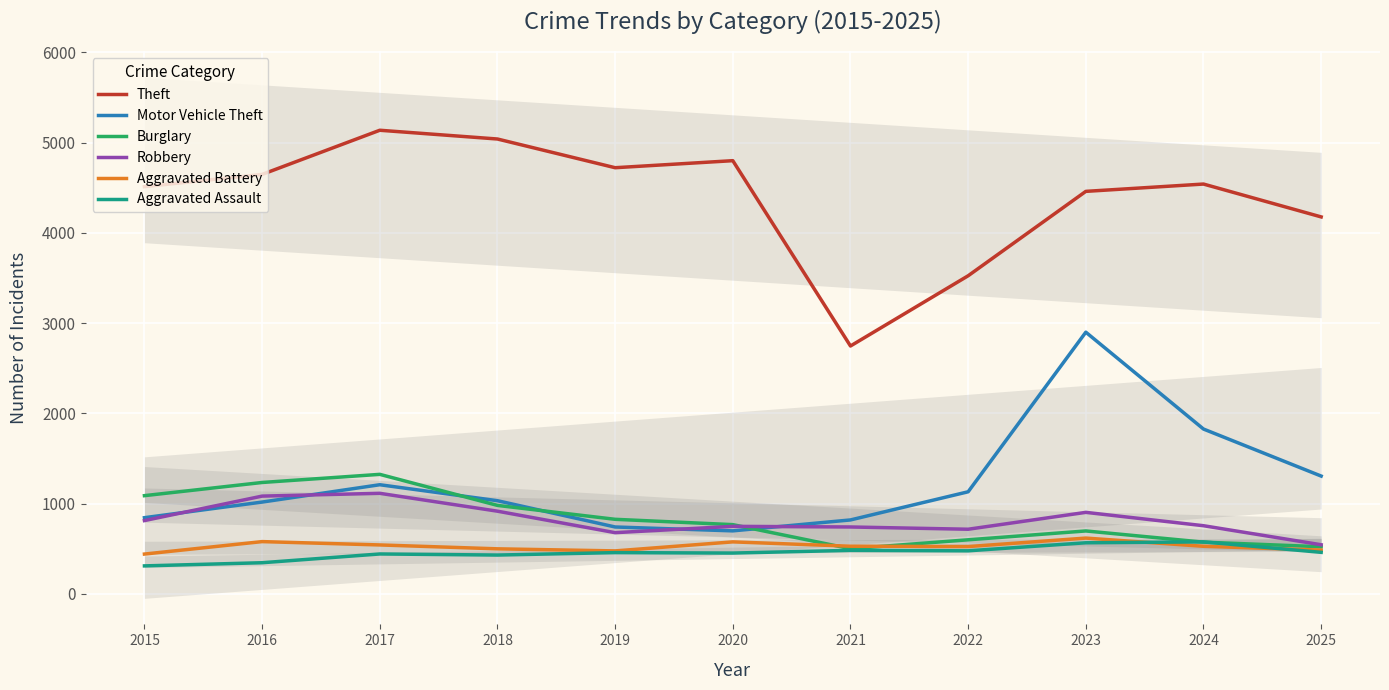

Reading right to left, list all the values displayed in this chart.

Theft: 2025=4176	2024=4540	2023=4459	2022=3524	2021=2746	2020=4799	2019=4721	2018=5039	2017=5136	2016=4647	2015=4511
Motor Vehicle Theft: 2025=1305	2024=1826	2023=2899	2022=1131	2021=819	2020=698	2019=741	2018=1032	2017=1209	2016=1017	2015=844
Burglary: 2025=522	2024=573	2023=697	2022=599	2021=500	2020=767	2019=826	2018=980	2017=1324	2016=1234	2015=1088
Robbery: 2025=544	2024=755	2023=903	2022=716	2021=741	2020=748	2019=678	2018=916	2017=1114	2016=1083	2015=812
Aggravated Battery: 2025=485	2024=527	2023=618	2022=524	2021=528	2020=576	2019=476	2018=499	2017=542	2016=579	2015=441
Aggravated Assault: 2025=460	2024=576	2023=566	2022=477	2021=482	2020=452	2019=457	2018=430	2017=442	2016=345	2015=310